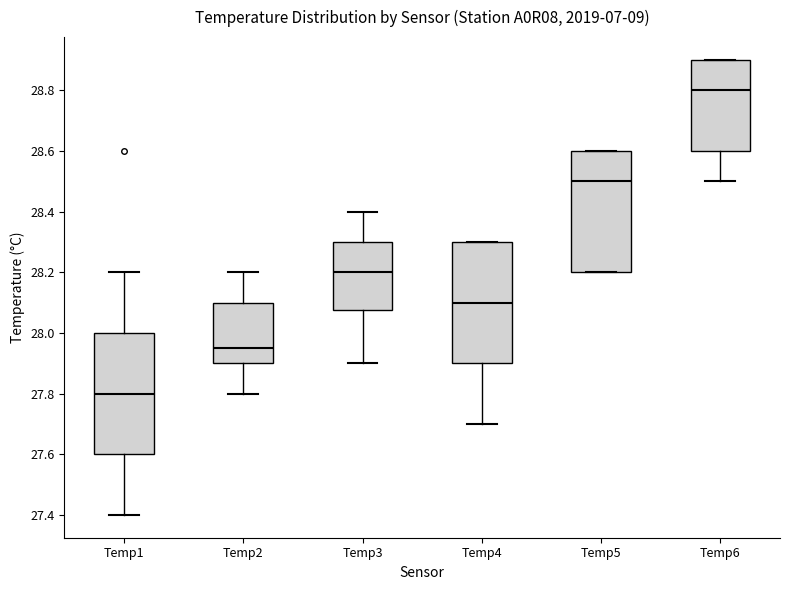

Where does the lower whisker of the box for Temp2 end on the y-axis? The values are not printed on the chart, so give them approximately, as read against the axis.

27.80